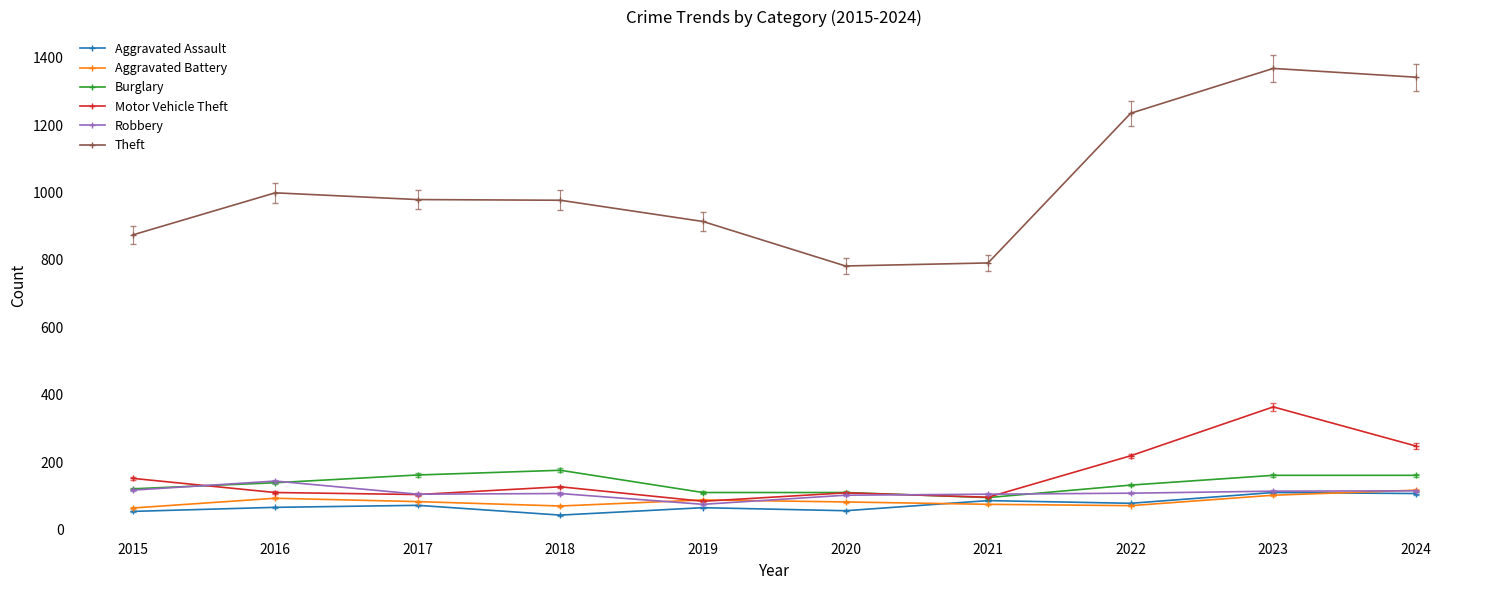

What is the maximum value shown in the chart?

1368